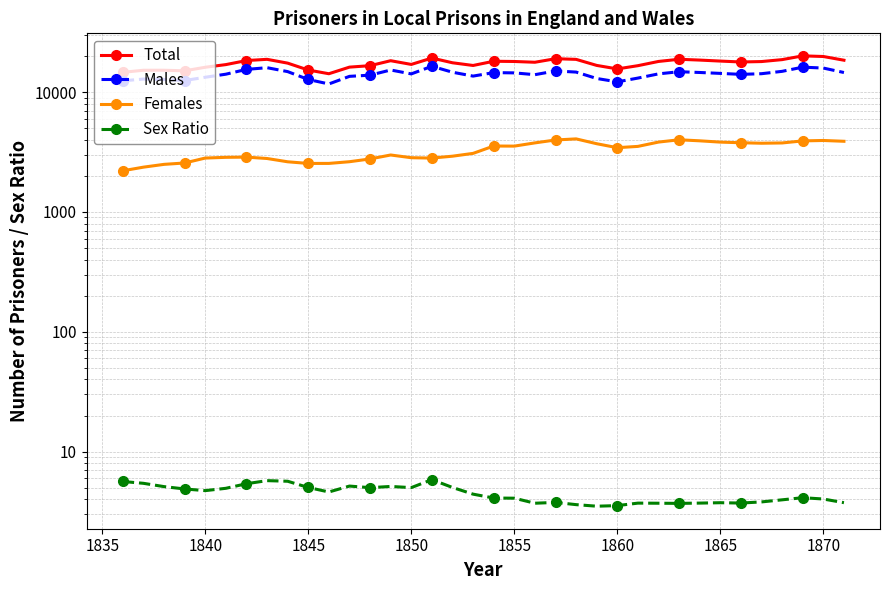

What are all the series names shown in the legend?

Total, Males, Females, Sex Ratio